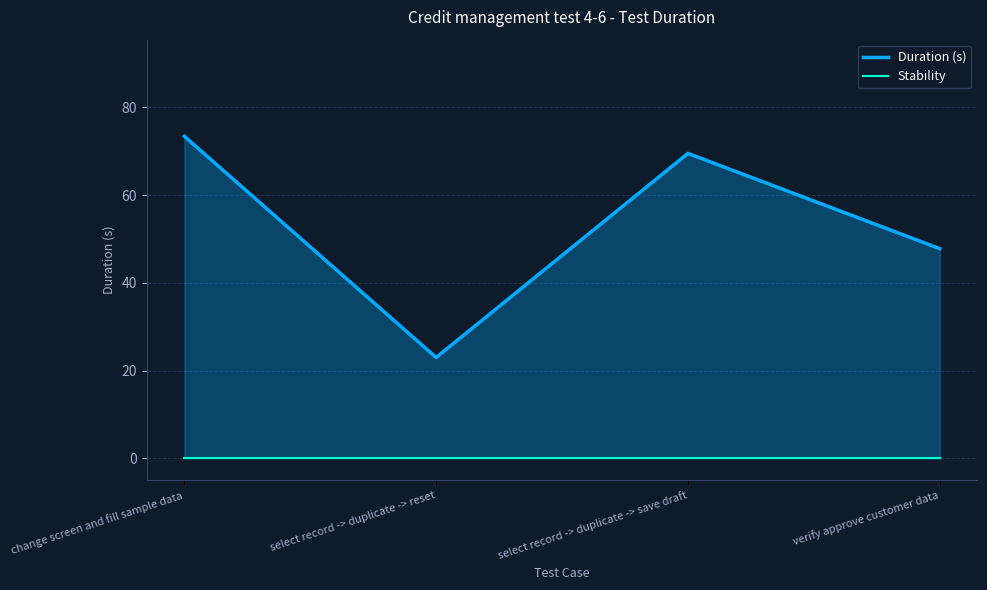

Rank the series at change screen and fill sample data from highest to lowest value.

Duration (s), Stability